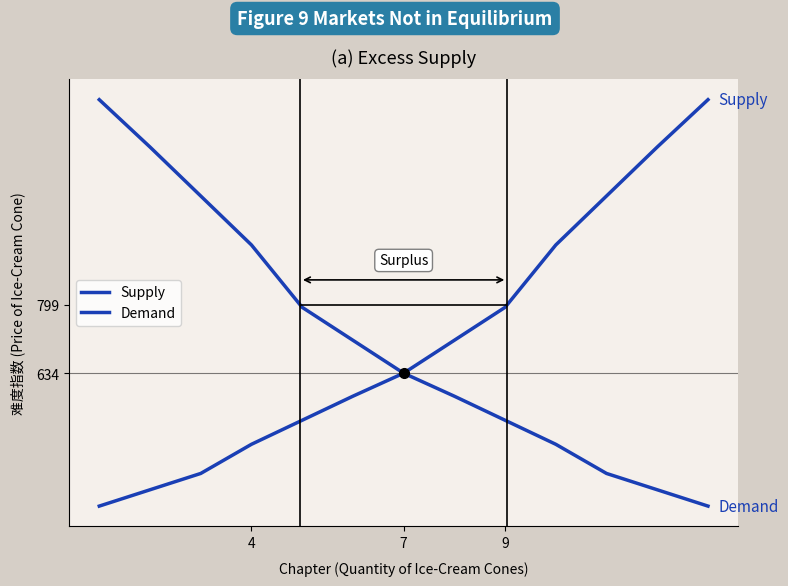

What is the average value of the Demand series?

710.9